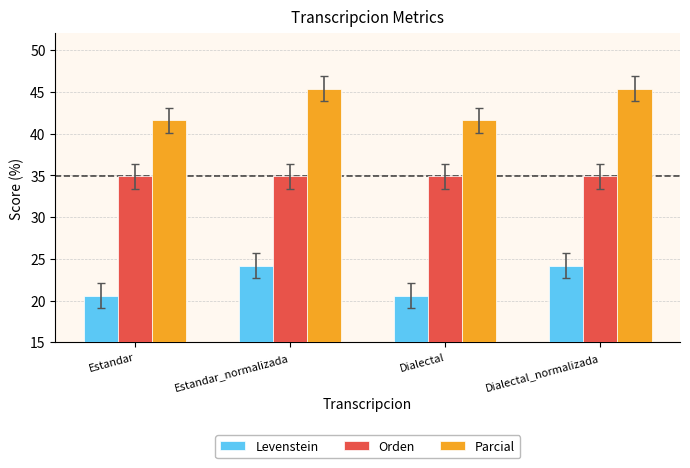

What position from the left is Dialectal?

3